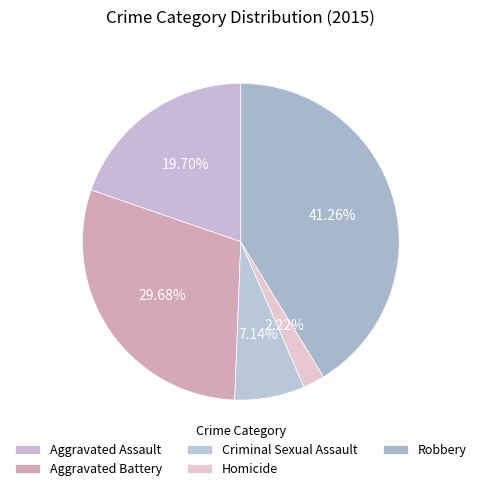

To the nearest percent, what percentage of the pie is Criminal Sexual Assault?

7%